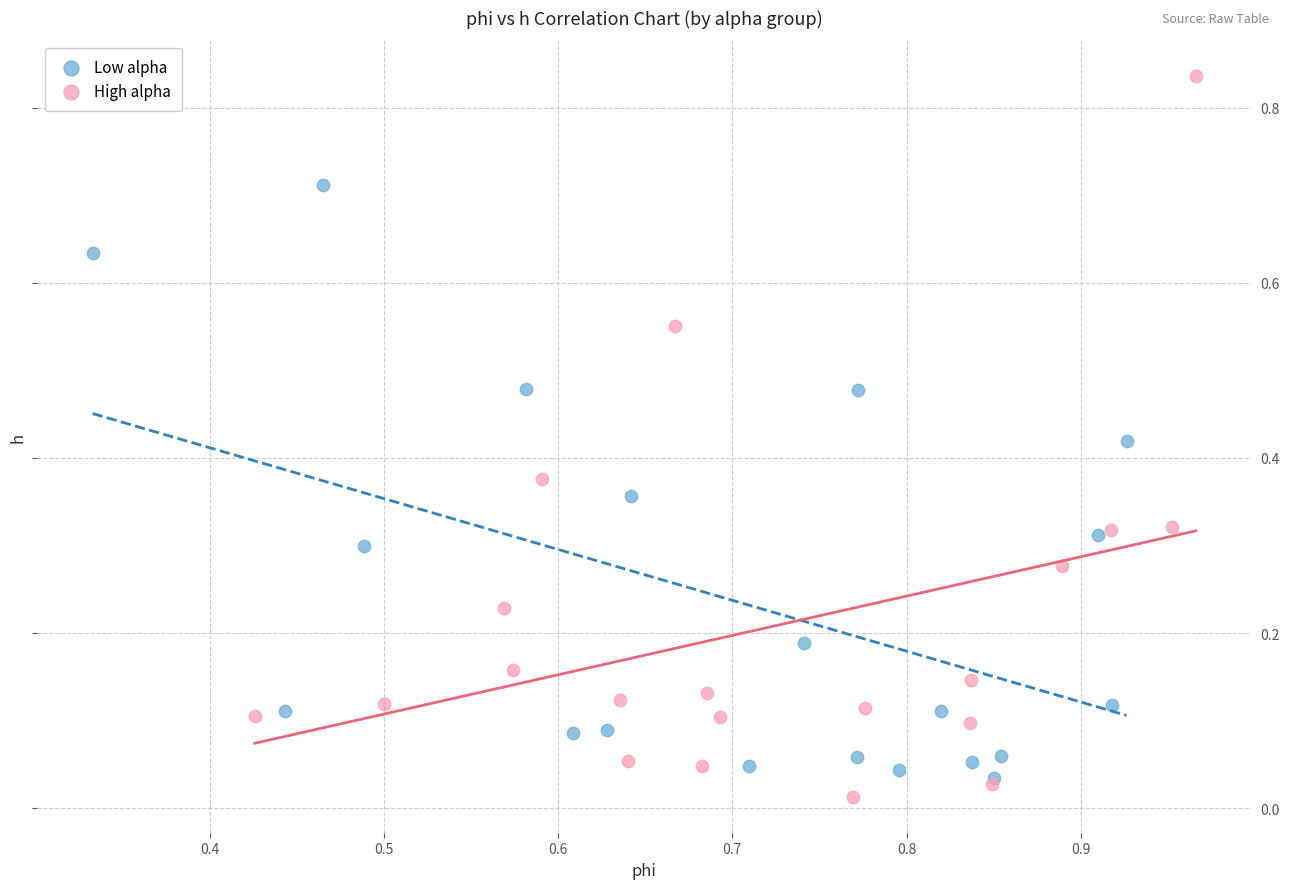

Which series contains the lowest Y value?

High alpha